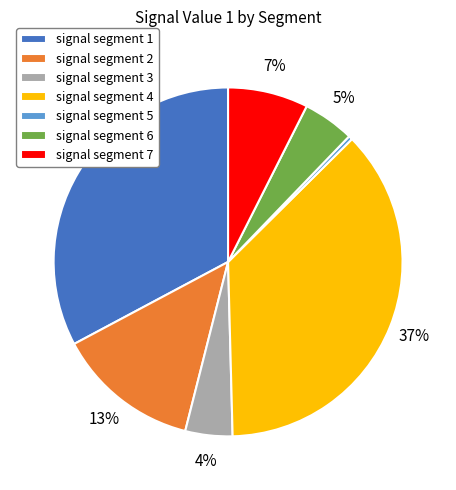

How many slices are in this pie chart?

7